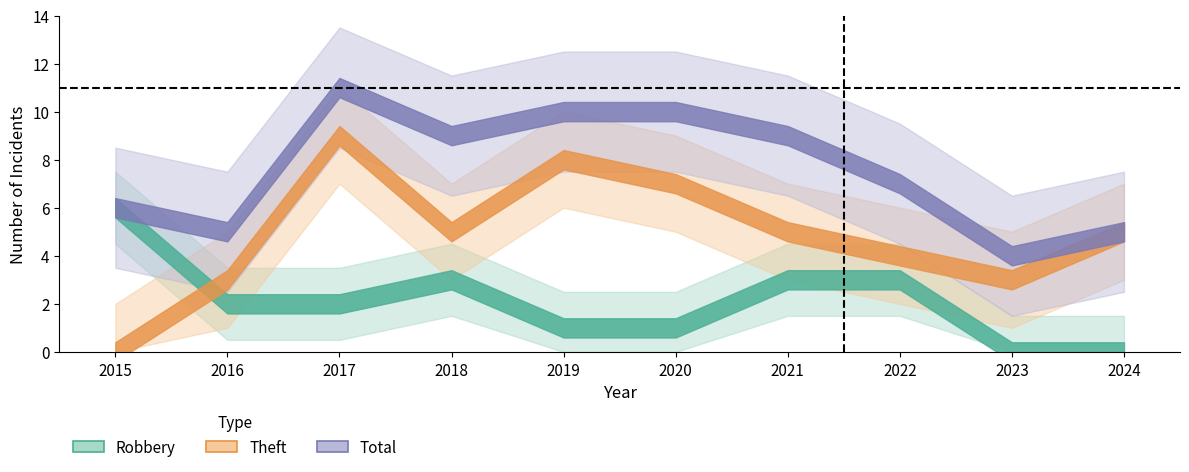

What is the difference between the highest and lowest values at 2021?

6